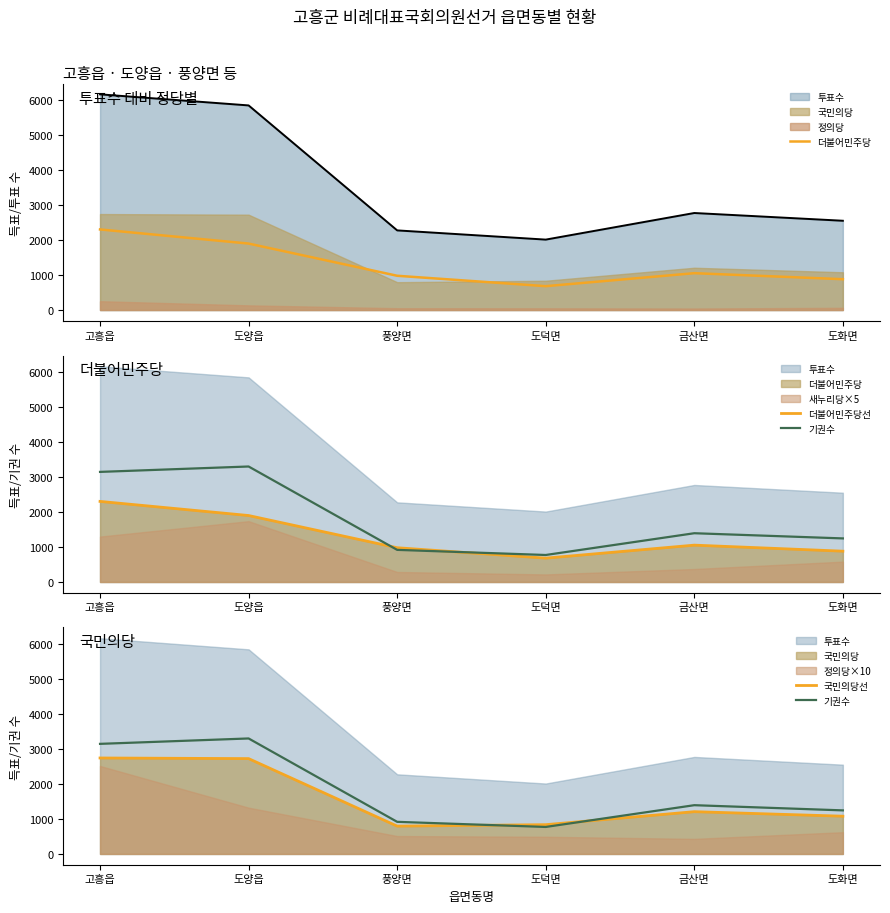

The value of 기권수 at 도화면 is 1243. True or false?

True